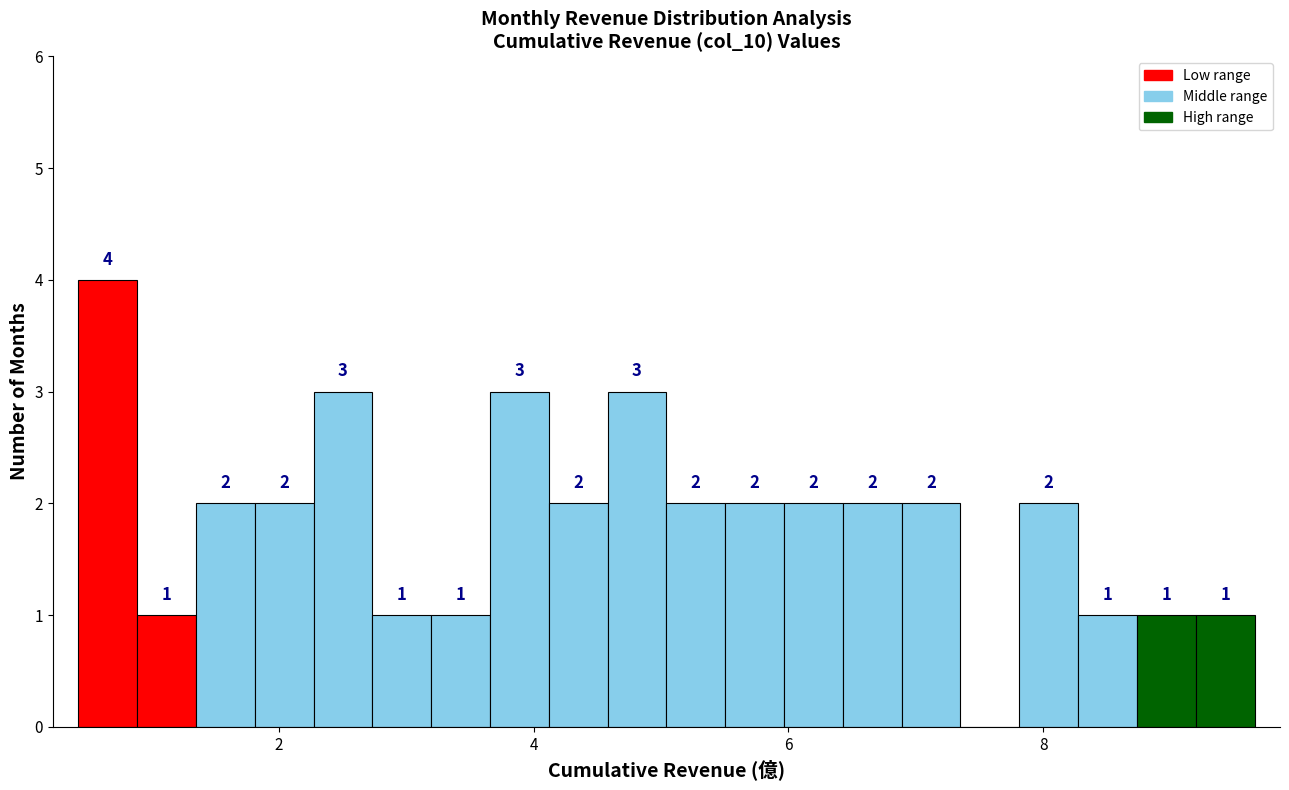

Read against the x-axis, roughly where is the centre of the tallest bar?

0.6